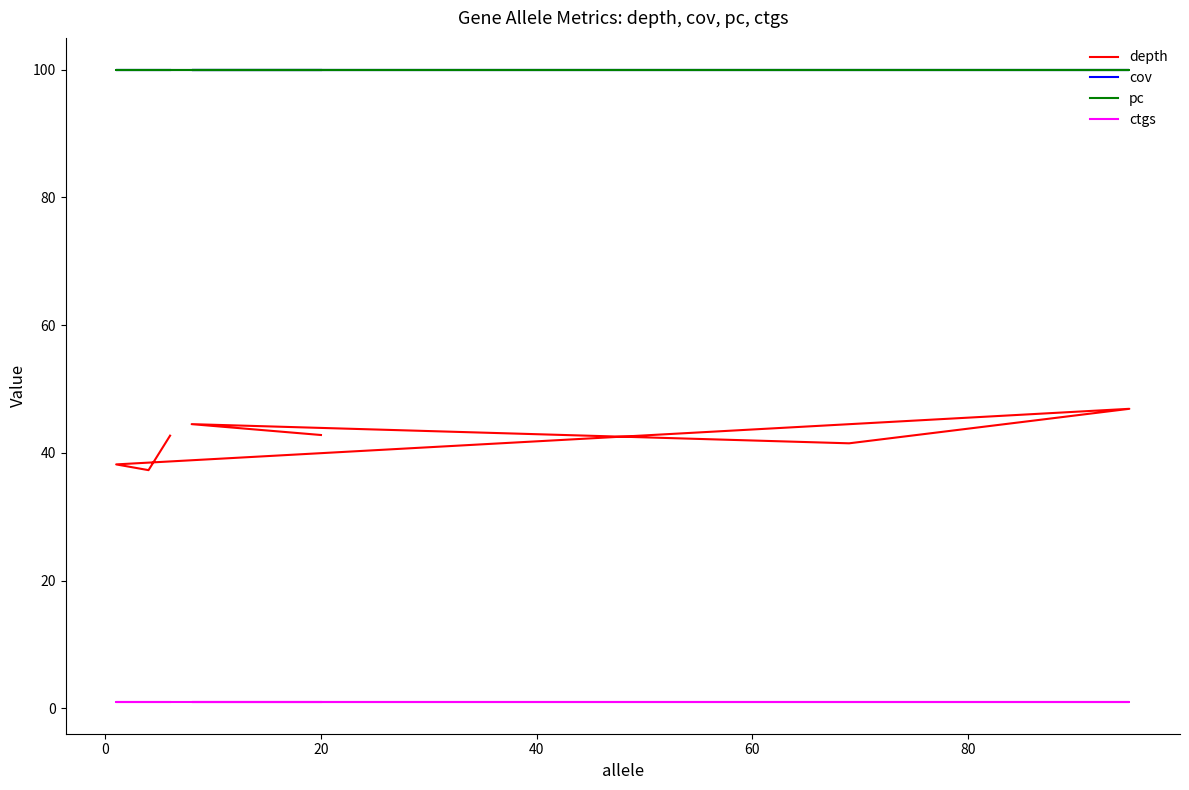

Is it true that depth equals 12.6 at 20?

False